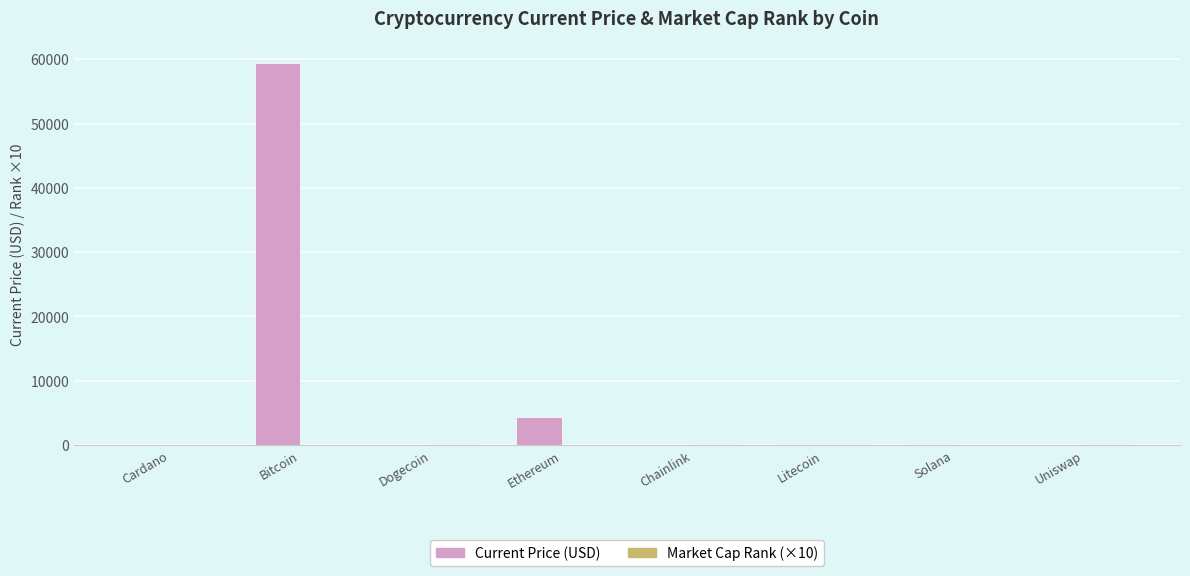

At which category does the chart reach its peak across all series?

Bitcoin